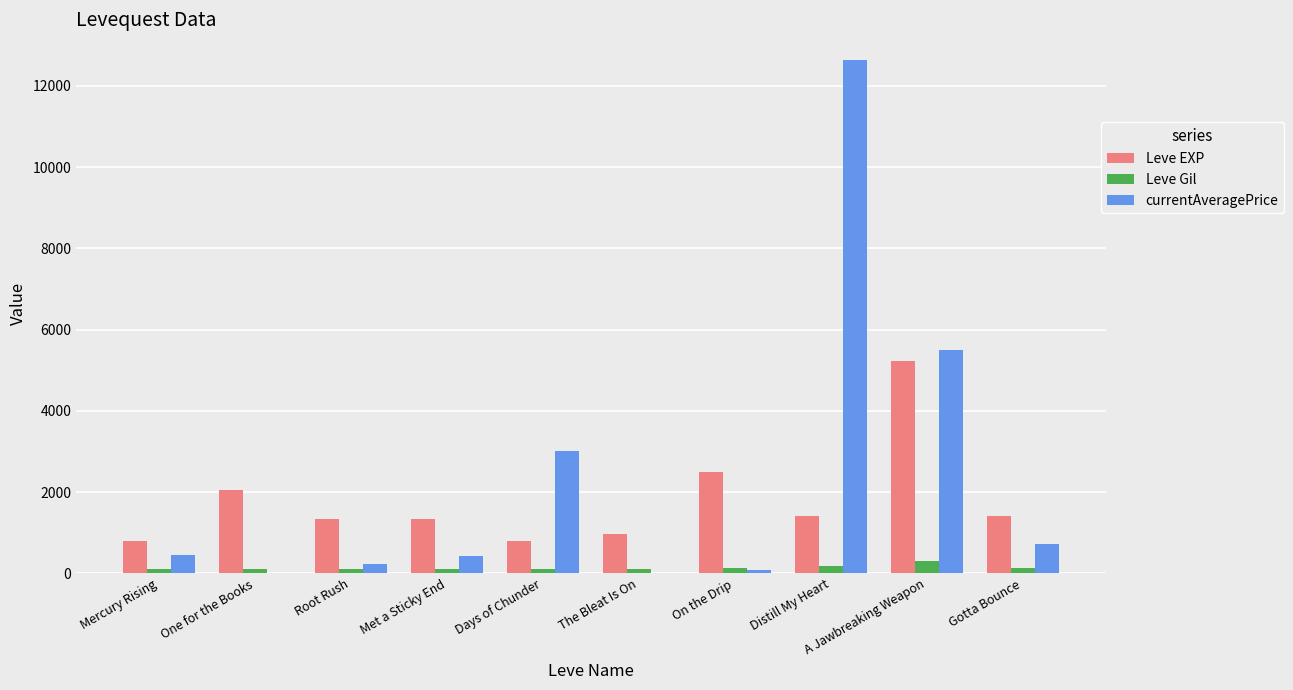

What is the total value across all series at A Jawbreaking Weapon?

11012.5